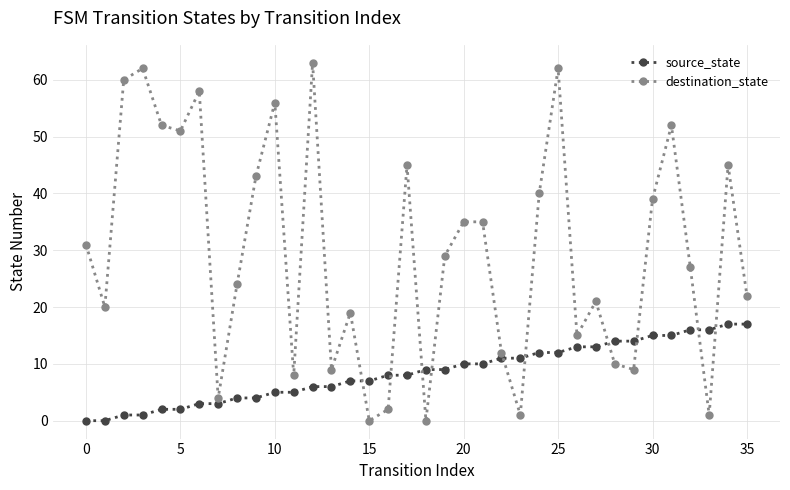

At how many categories does at least one series exceed 49?

9